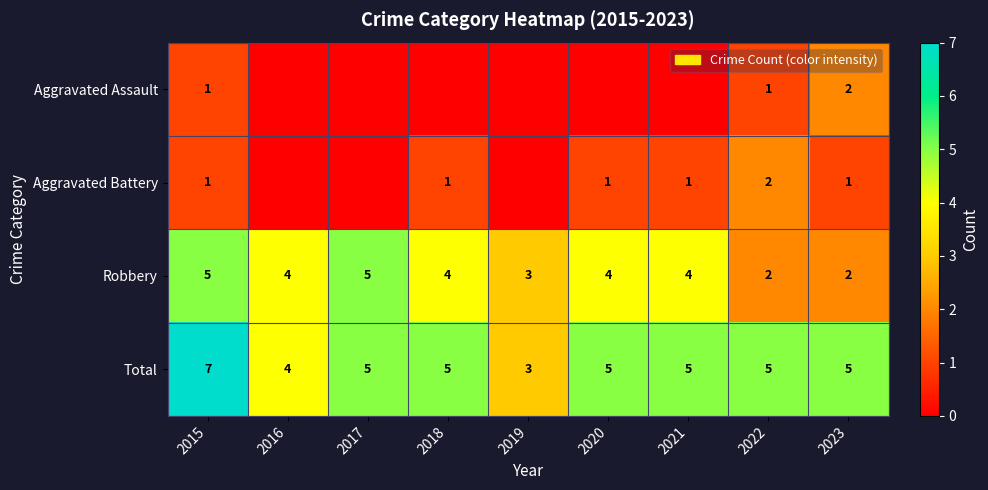

Is it true that Aggravated Battery equals 0 at 2018?

False